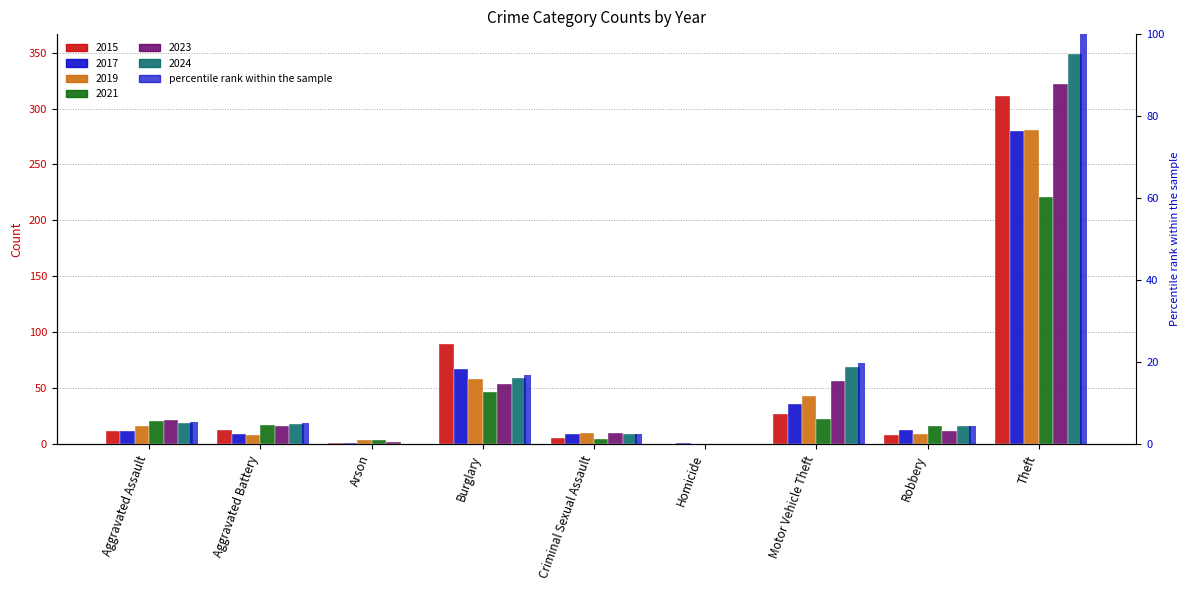

Which series has the largest total across all categories?

2024